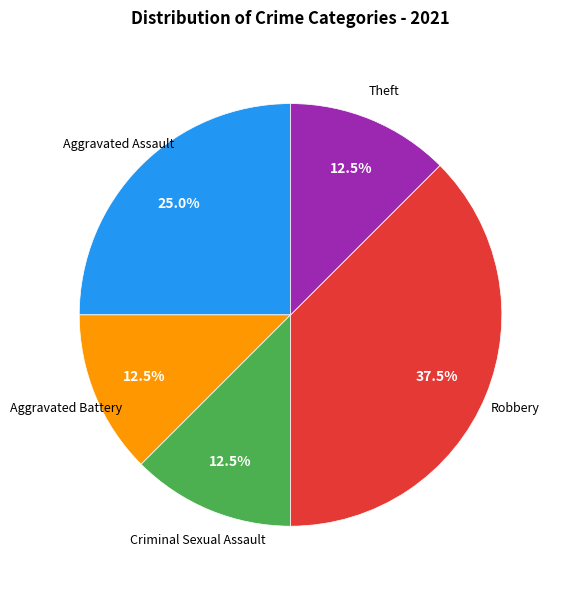

Does any single category account for the majority?

No